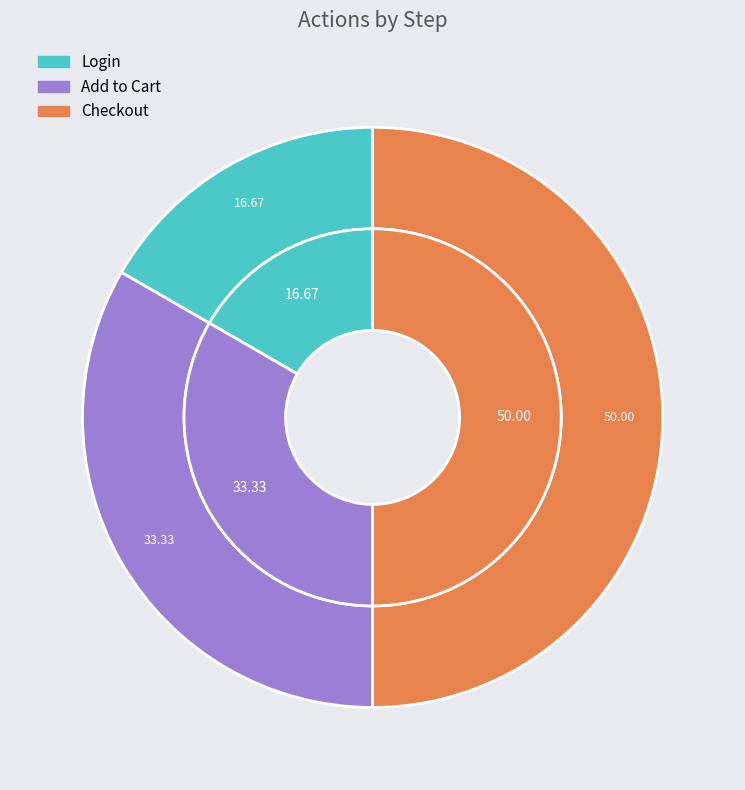

To the nearest percent, what is the difference between the Checkout and Add to Cart slice percentages?

17%